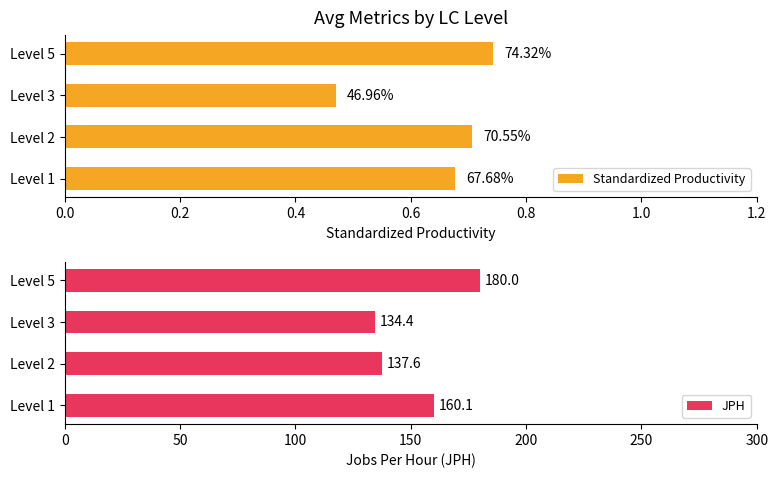

At which label is JPH closest to 157?

Level 1